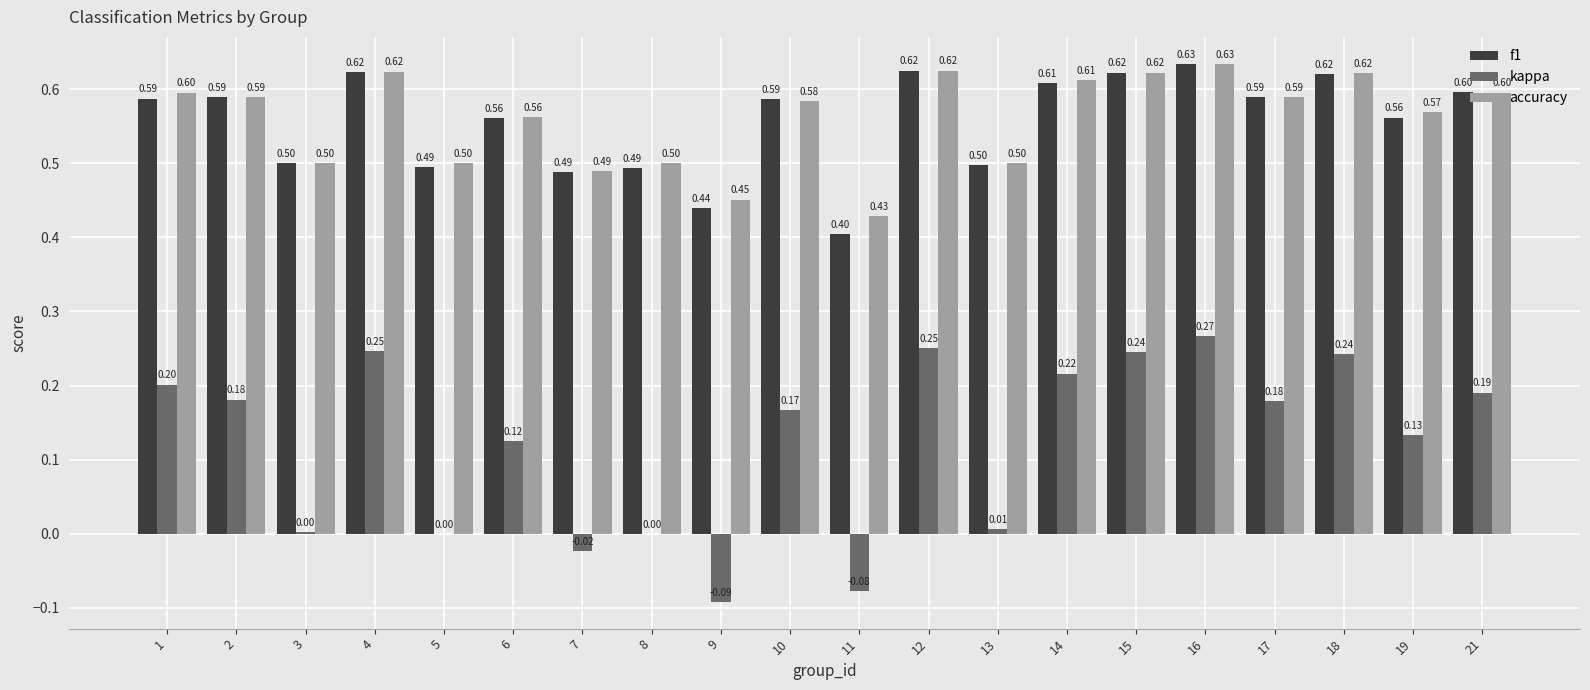

What is the sum of the accuracy values at 8 and 1?

1.1